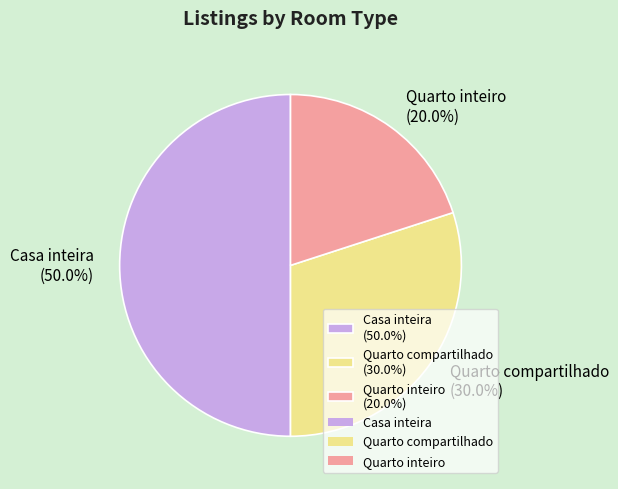

Which slice is the smallest?

Quarto inteiro